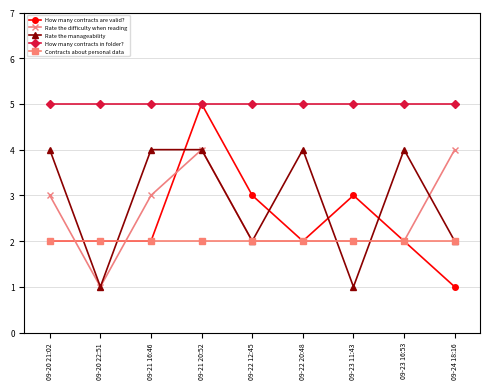

At which category does Rate the difficulty when reading reach its first local peak?

09-21 20:52